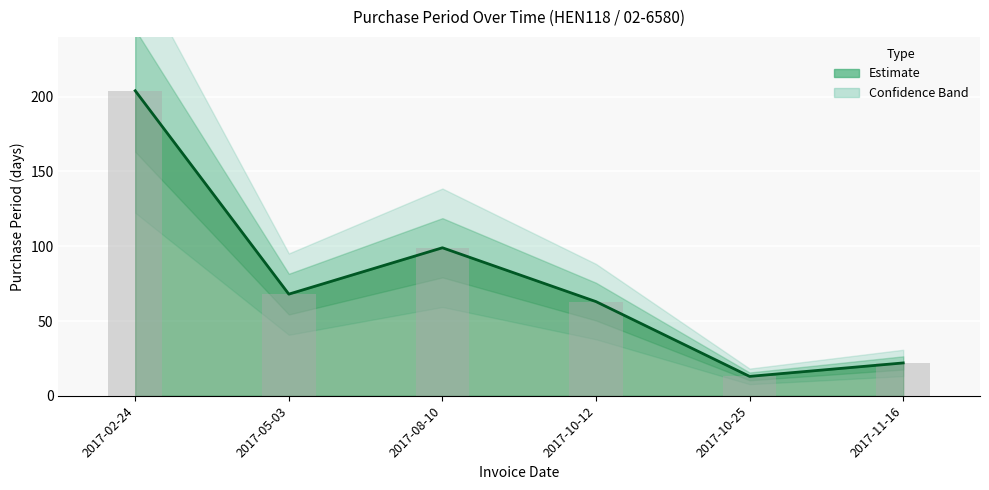

Are the bars grouped side by side (vs. stacked)?

No